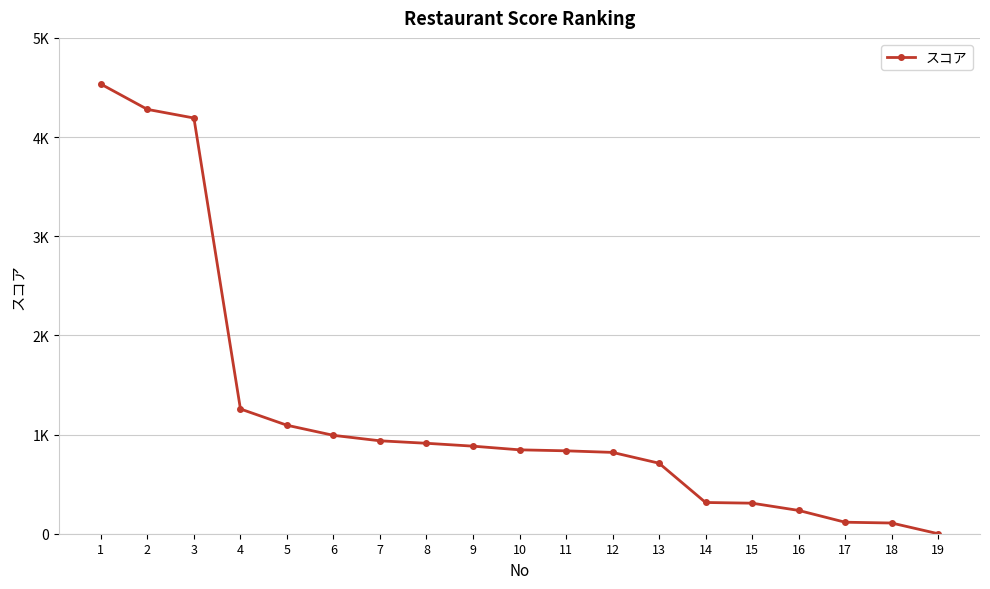

Is this an area chart (filled region under the line)?

No